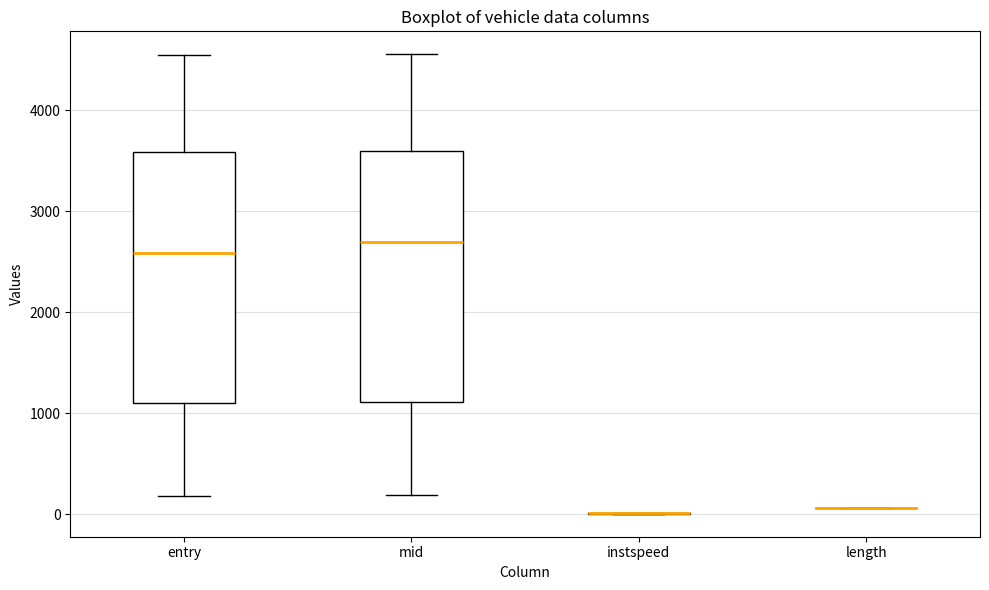

Reading left to right, transcribe this box plot: for each box, give where its median line is, the range the box spans, and where its two whiskers end, as read against the y-axis. The values are not printed on the chart, so give them approximately, as read against the axis.

entry: median 2600, box 1100 to 3600, whiskers 200 to 4500
mid: median 2700, box 1100 to 3600, whiskers 200 to 4600
instspeed: box collapsed to a line at 0, whiskers 0 to 0
length: box collapsed to a line at 100, whiskers 100 to 100